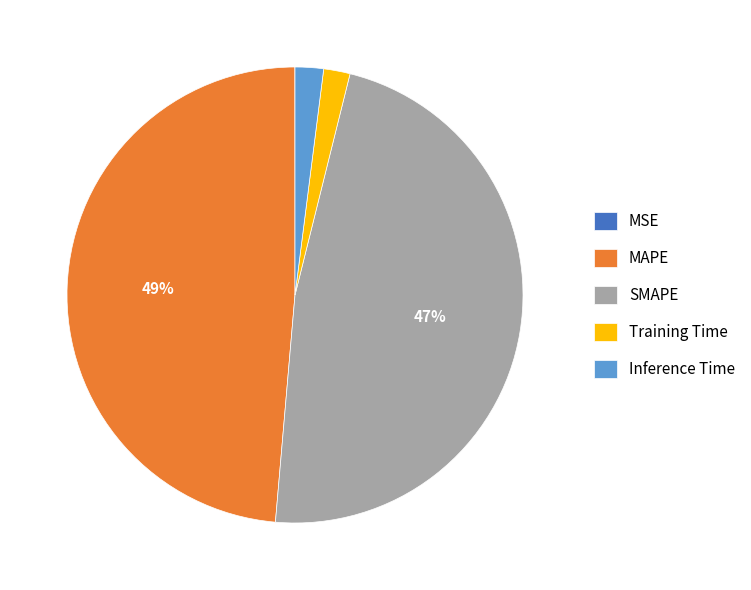

To the nearest percent, what is the average slice percentage?

20%